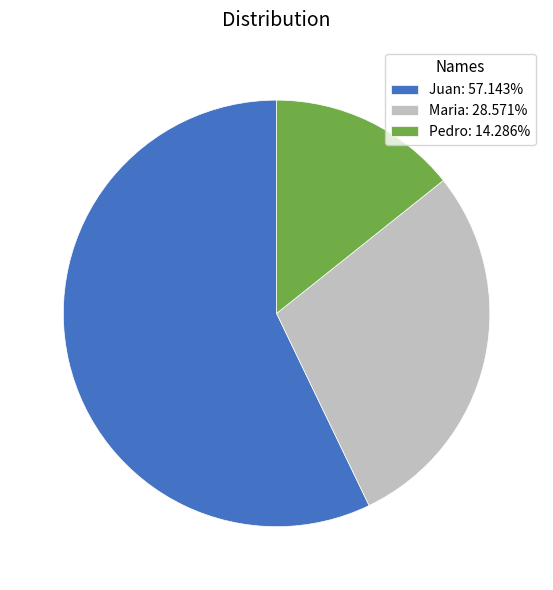

Approximately how many times larger is the value at Juan: 57.143% compared to Pedro: 14.286%?

4.0